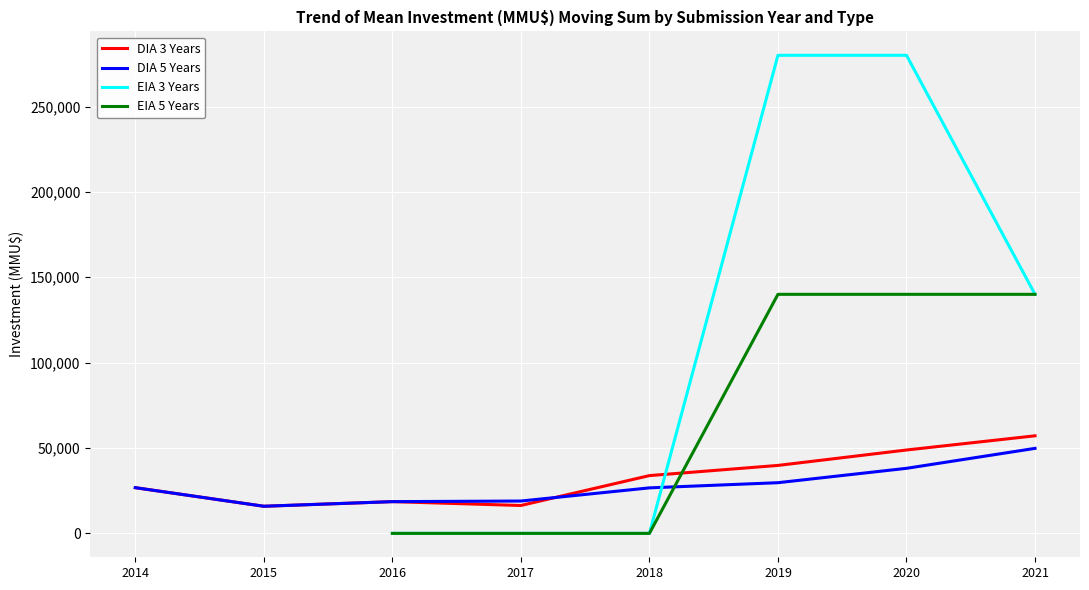

At which category is the sum across all series the highest?

2020